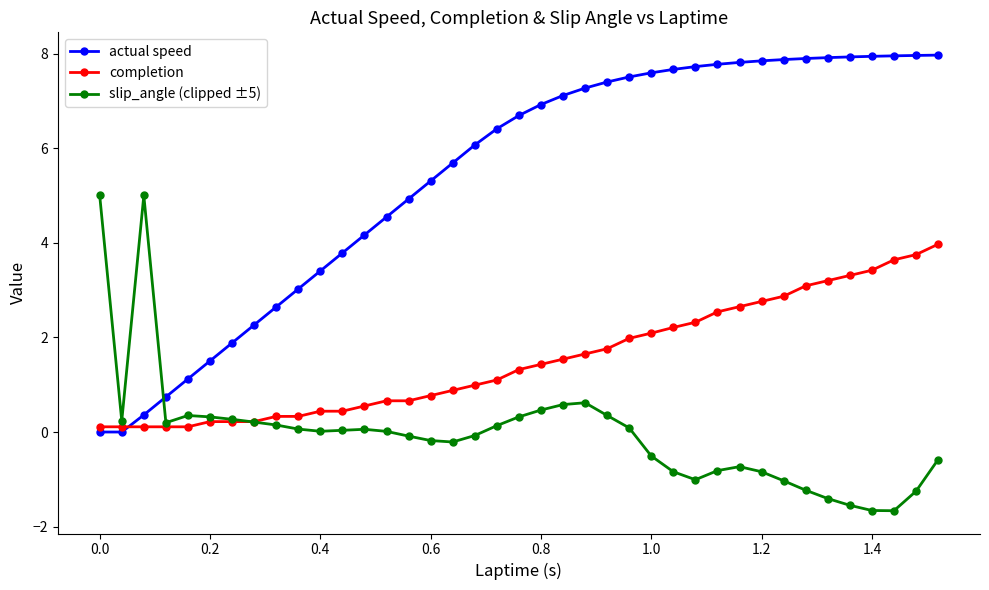

List the series in order of their peak value, highest first.

actual speed, slip_angle (clipped ±5), completion